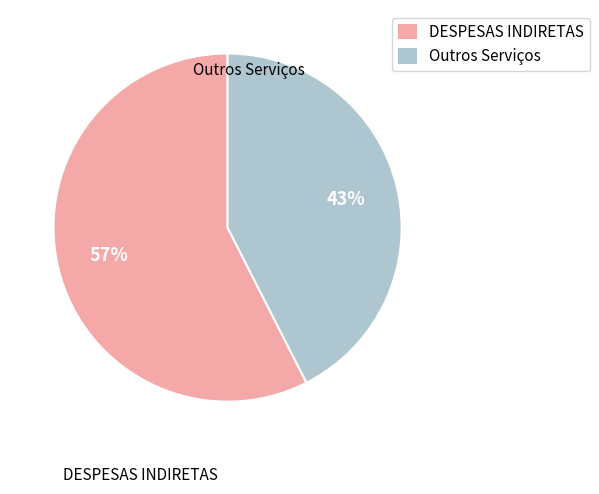

Is there any slice that represents more than half of the pie?

Yes